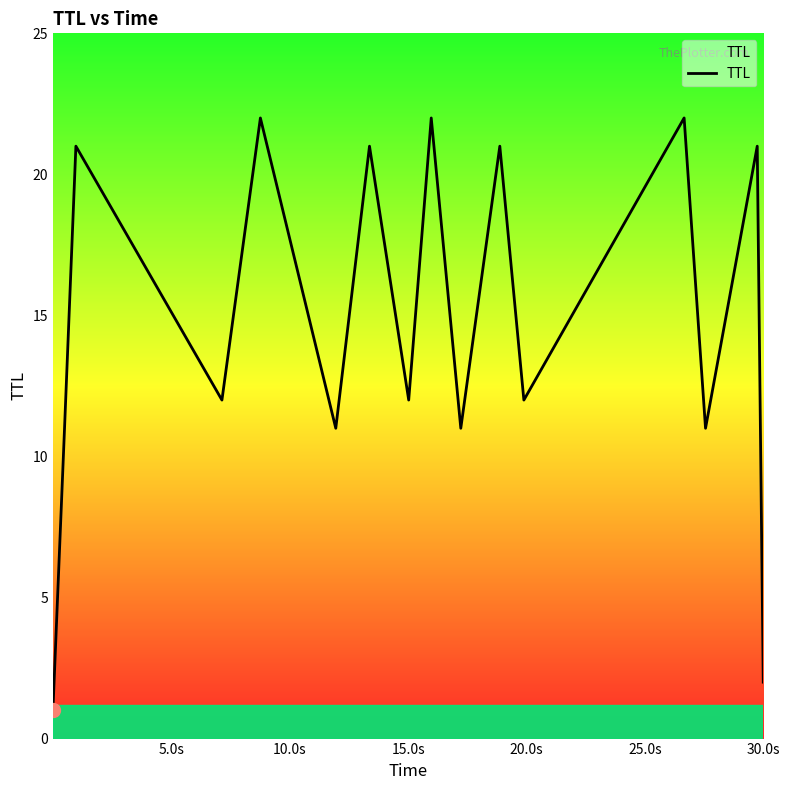

What is the greatest value displayed?

22